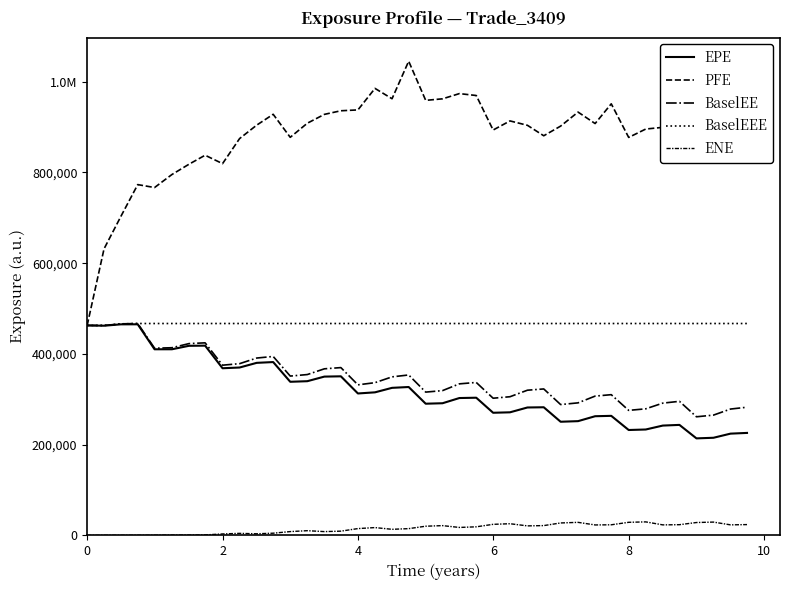

Is this an area chart (filled region under the line)?

No